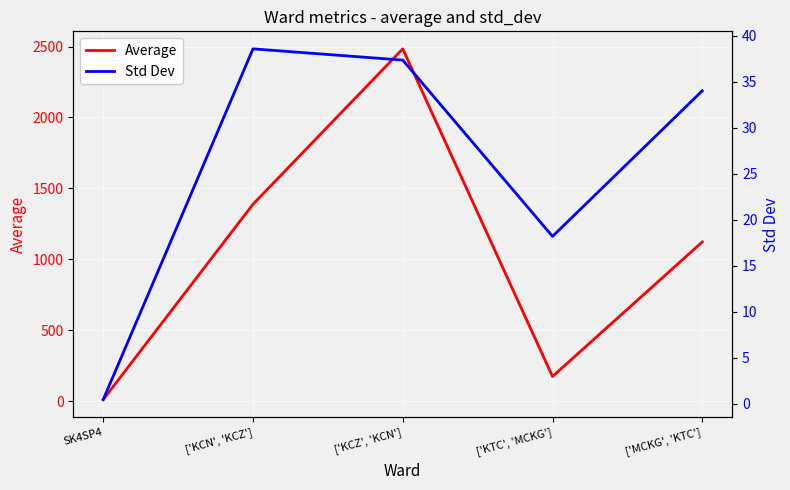

What is the value of the Std Dev point at the 5th from the left?

34.0